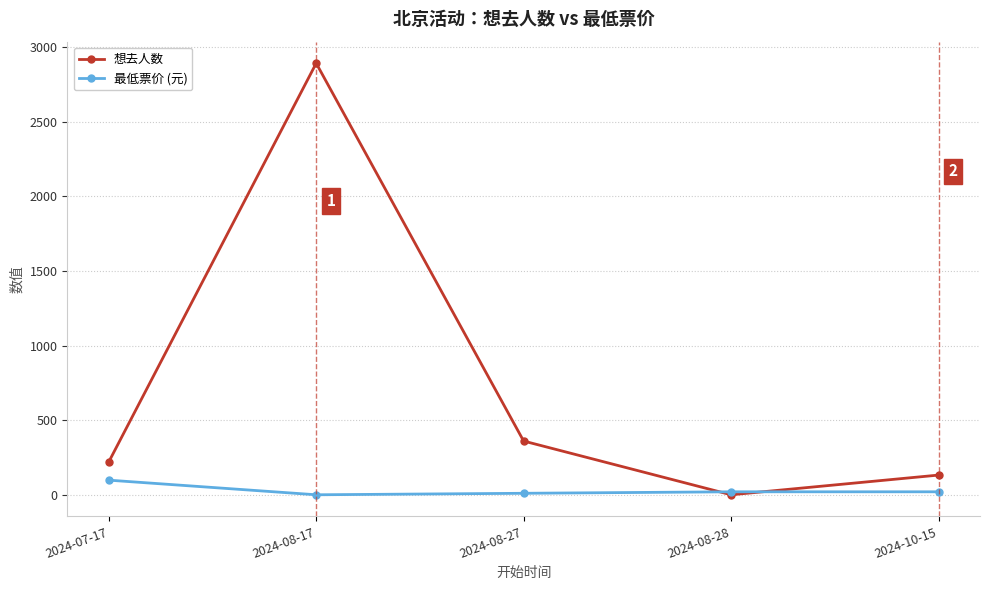

Is the value of 想去人数 at 2024-08-17 greater than the value of 最低票价 (元) at 2024-07-17?

Yes